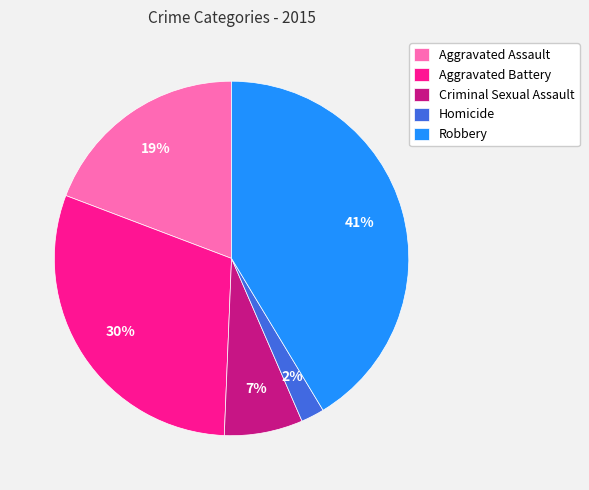

Is it true that Robbery is 41% of the pie?

True